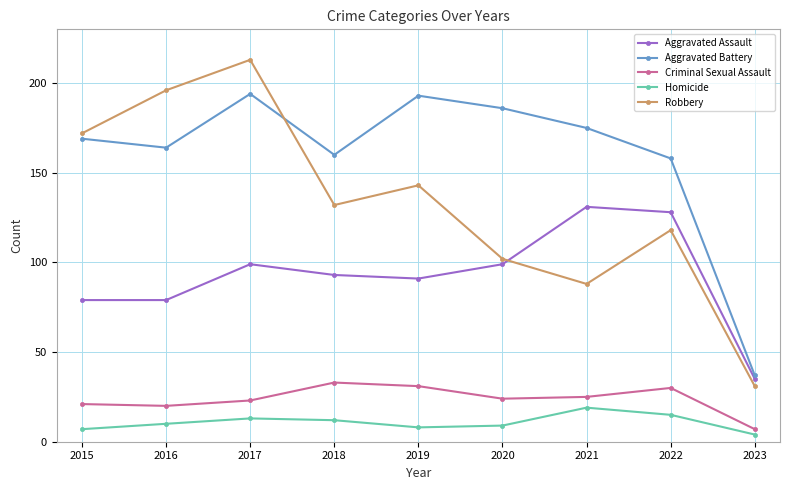

What are all the series names shown in the legend?

Aggravated Assault, Aggravated Battery, Criminal Sexual Assault, Homicide, Robbery